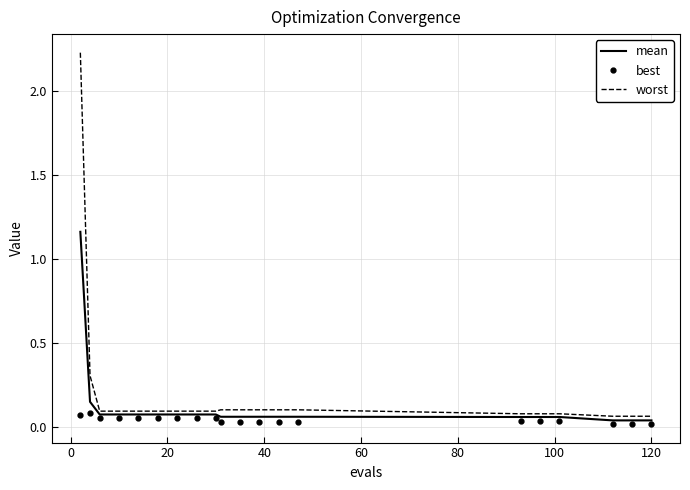

Which series has the largest range (max minus min)?

worst